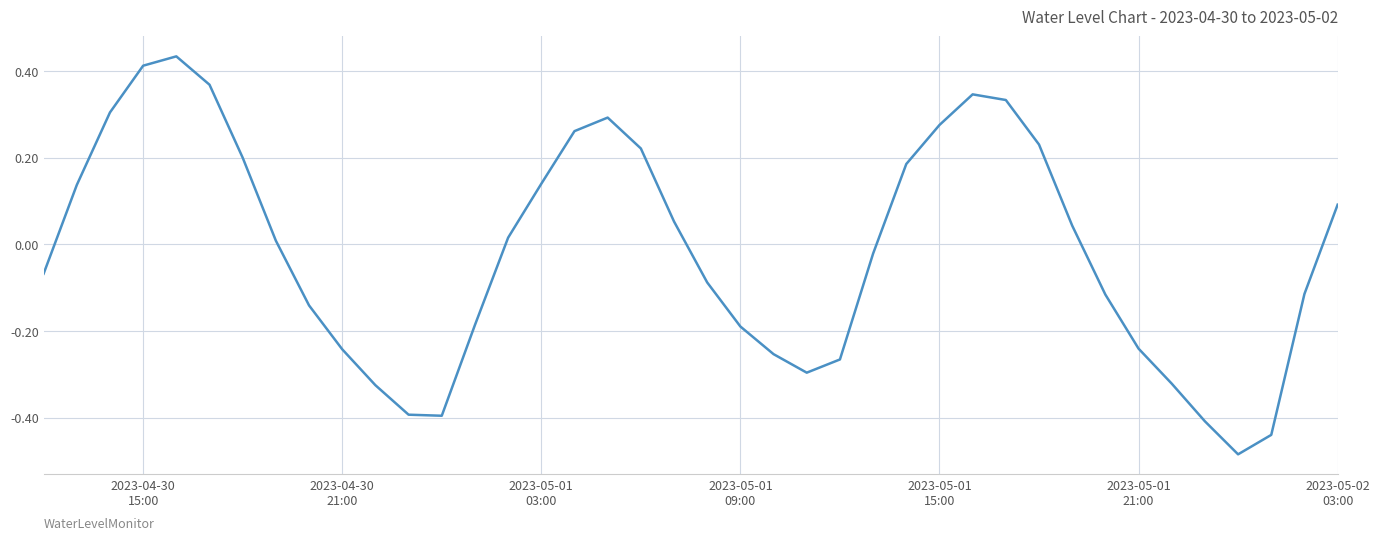

What is the difference between the maximum and minimum values?

0.9